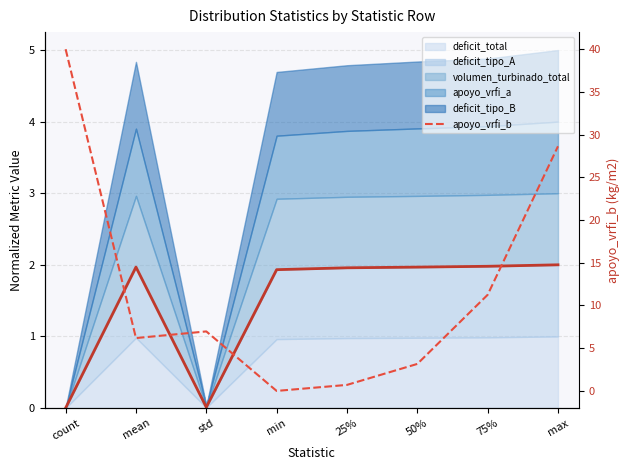

How many lines are shown in the chart?

1